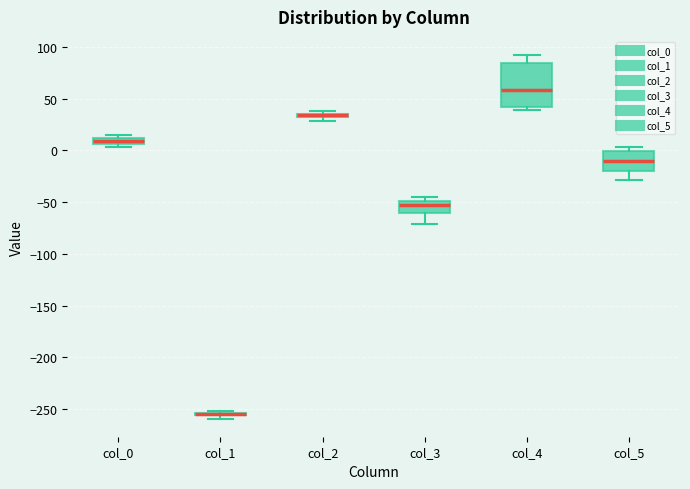

Where is the lower edge of the box for col_2 on the y-axis? The values are not printed on the chart, so give them approximately, as read against the axis.

30